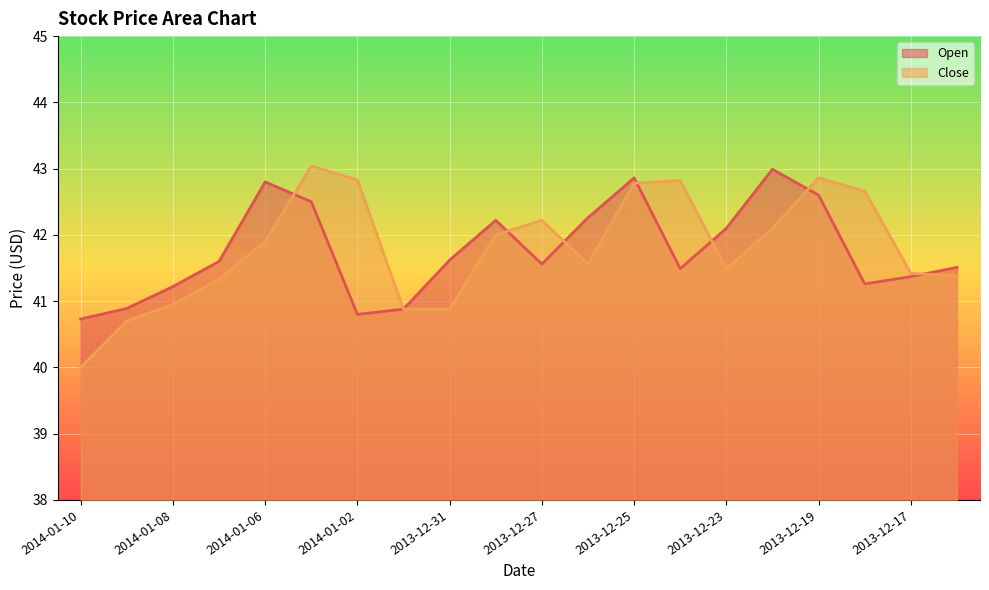

Rank the series by their average value, from lowest to highest.

Open, Close